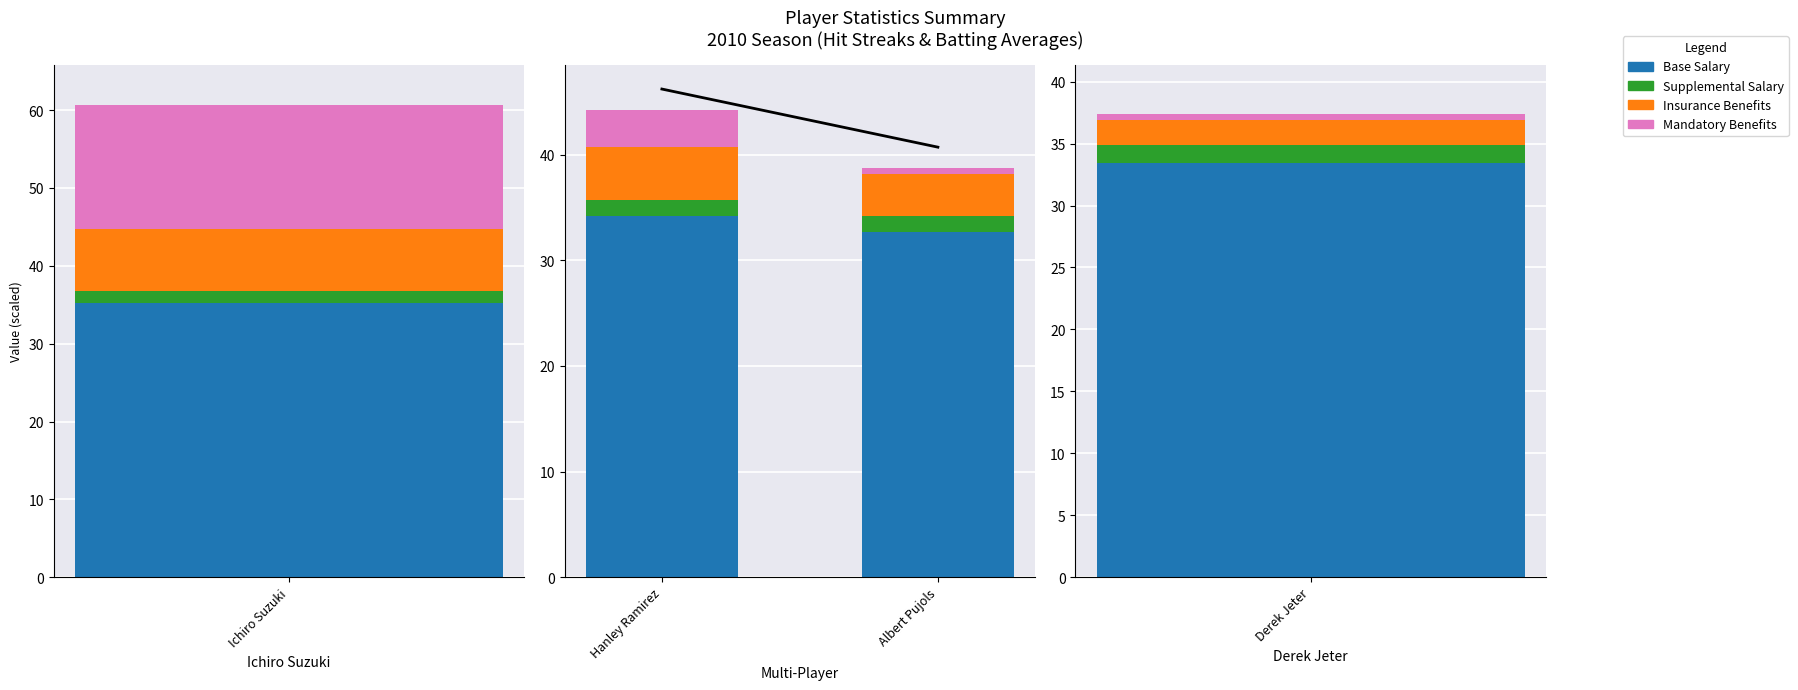

What is the value of the Supplemental Salary bar at the 2nd from the left?

1.5